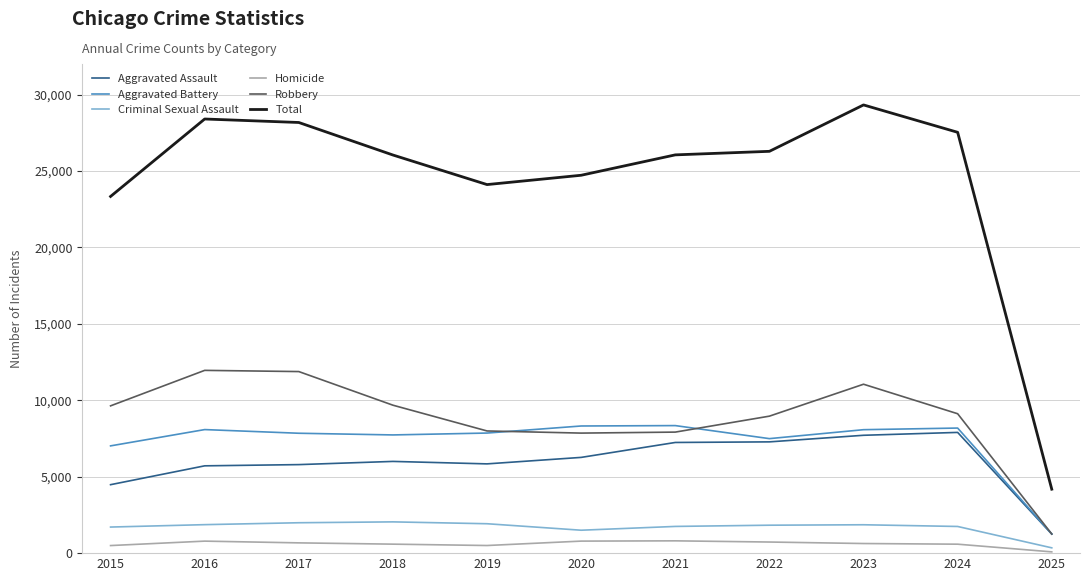

Read the Homicide value at 2016.

786